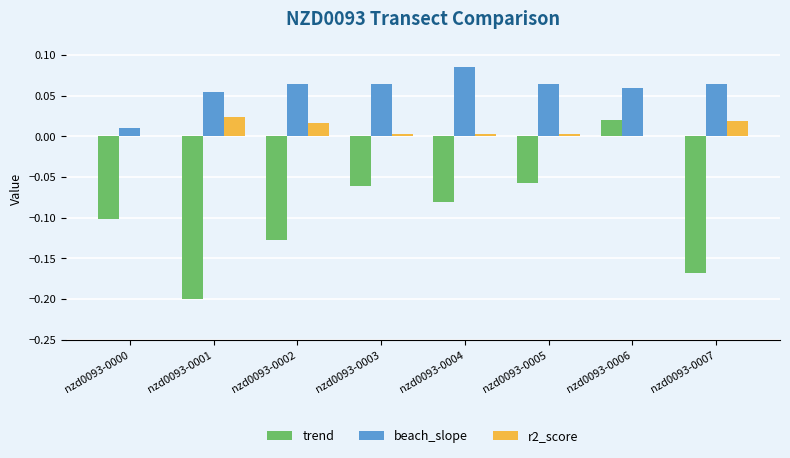

Which category has the highest value in the beach_slope series?

nzd0093-0004